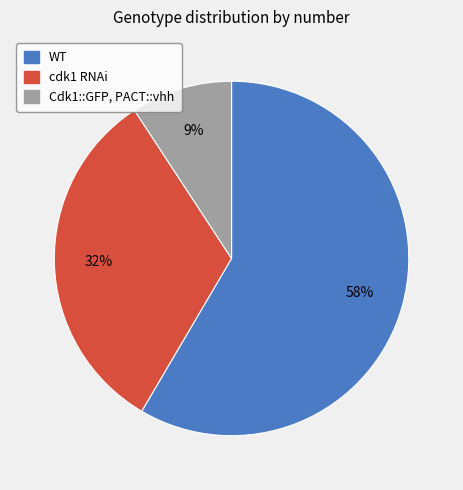

How many segments does this pie chart have?

3